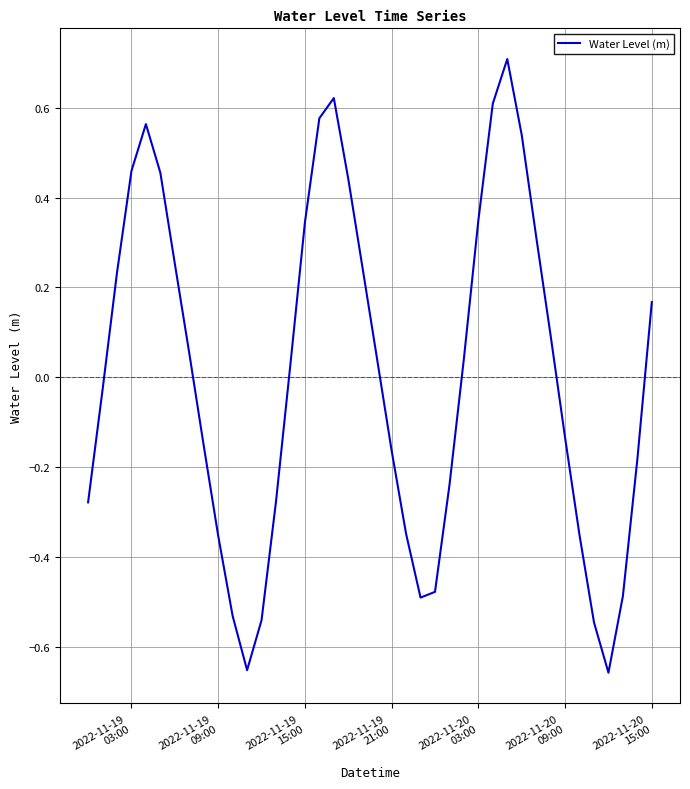

Is this an area chart (filled region under the line)?

No